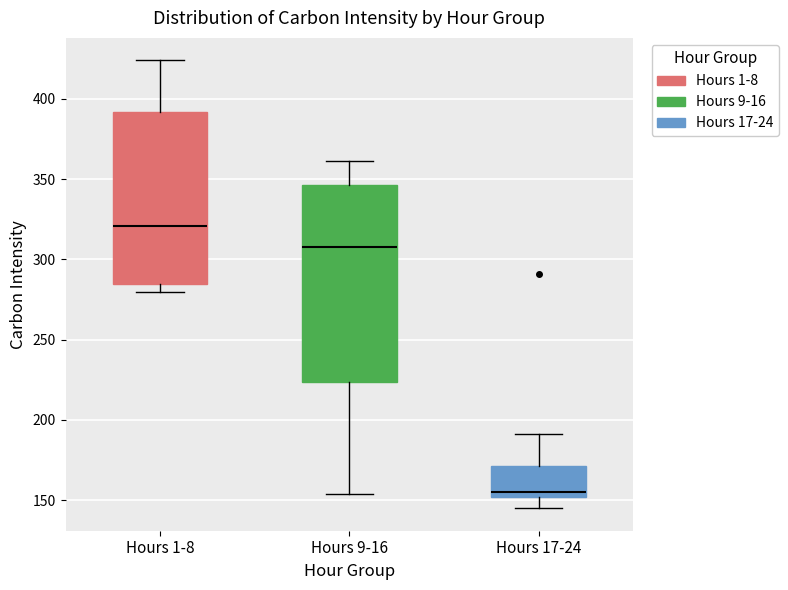

Comparing the boxes themselves (not the whiskers), which one is the tallest?

Hours 9-16